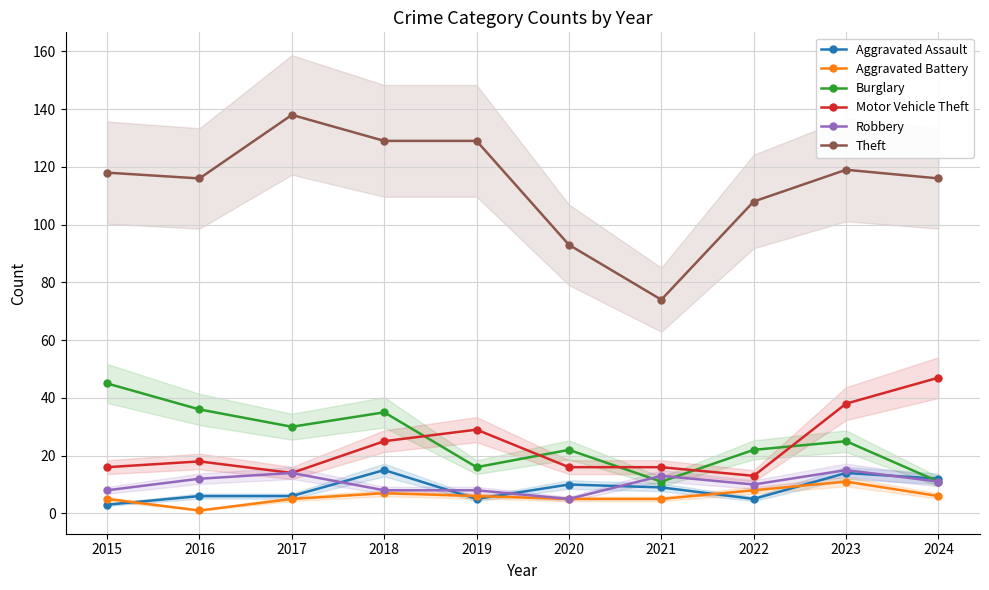

Rank the series by their maximum value, from lowest to highest.

Aggravated Battery, Aggravated Assault, Robbery, Burglary, Motor Vehicle Theft, Theft